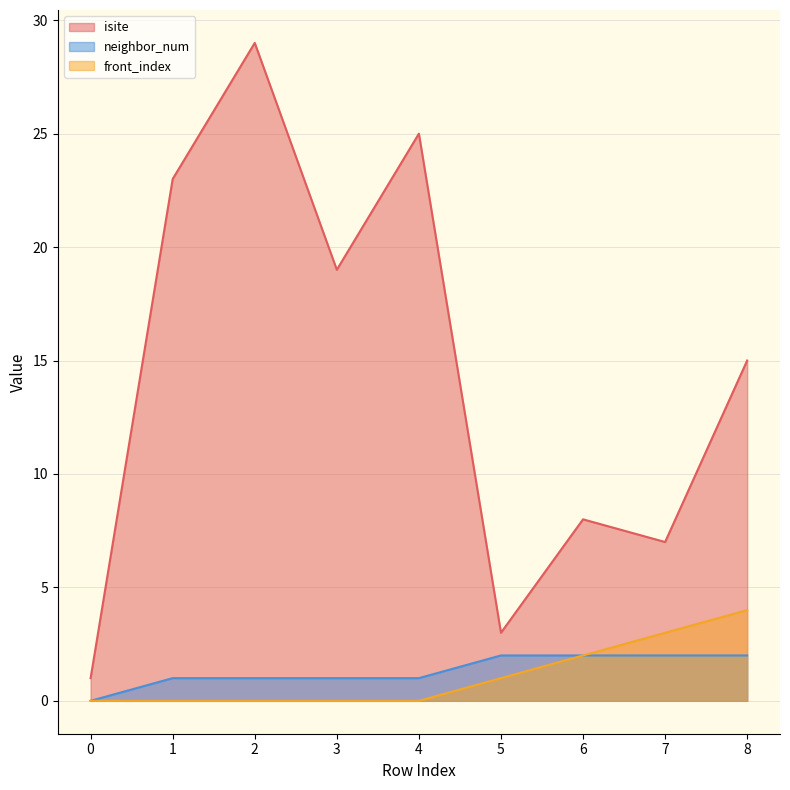

Rank the series at 7 from highest to lowest value.

isite, front_index, neighbor_num